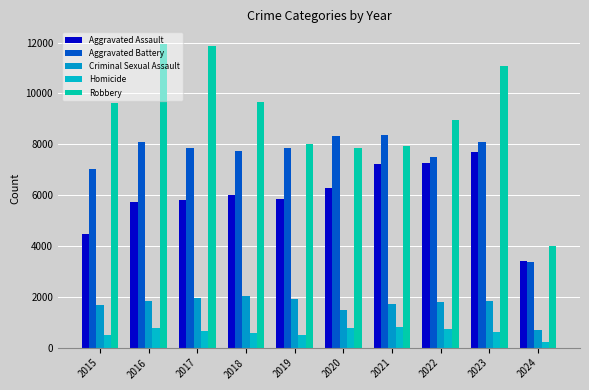

What is the maximum value shown in the chart?

11960